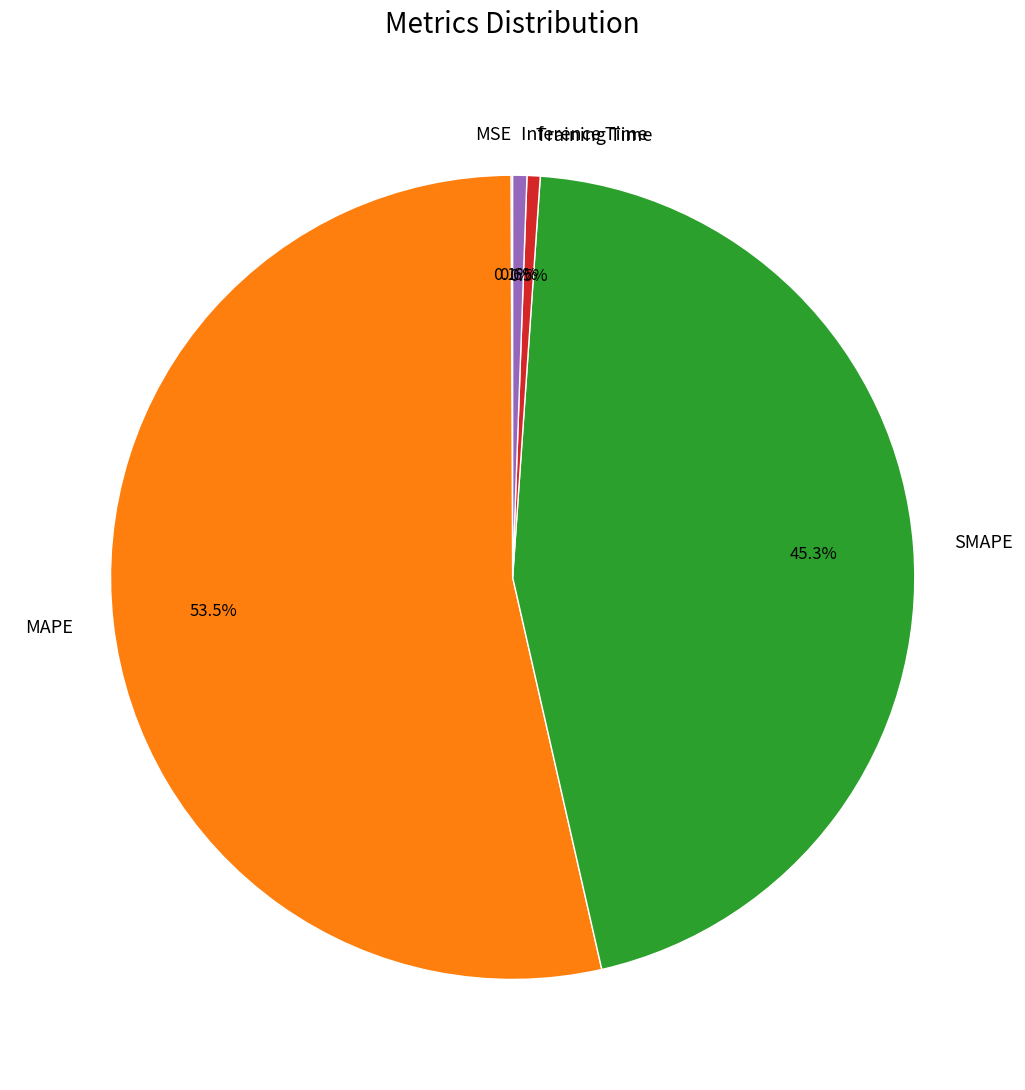

Which category has the biggest portion of the pie?

MAPE